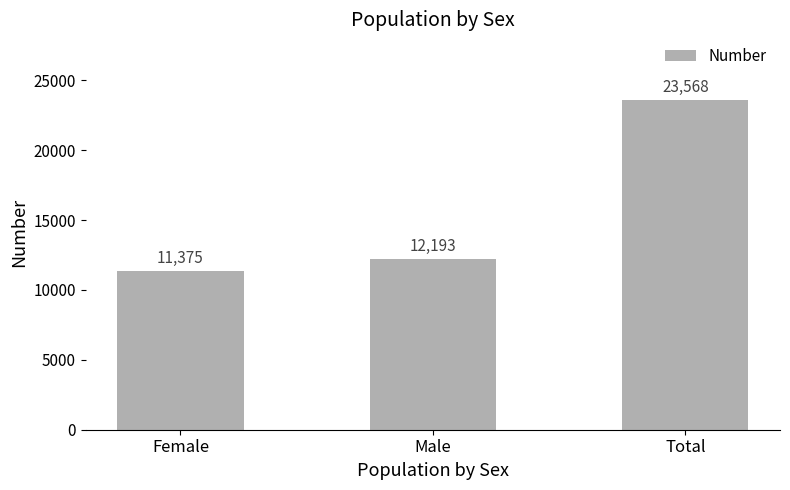

Approximately how many times larger is the value at Total compared to Male?

1.9